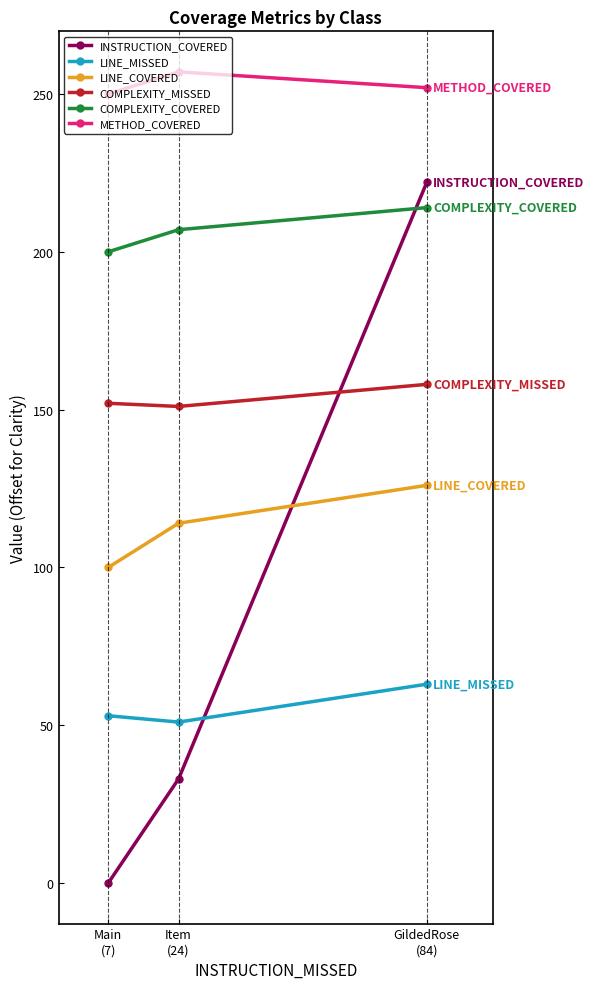

Which series has the largest total across all categories?

METHOD_COVERED